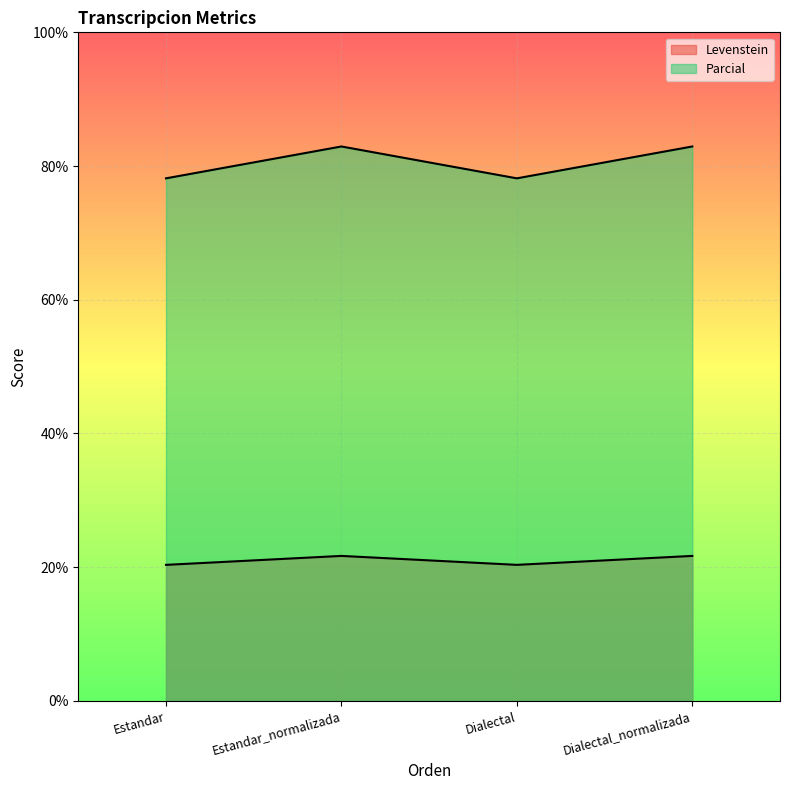

How many data points does each series have?

4